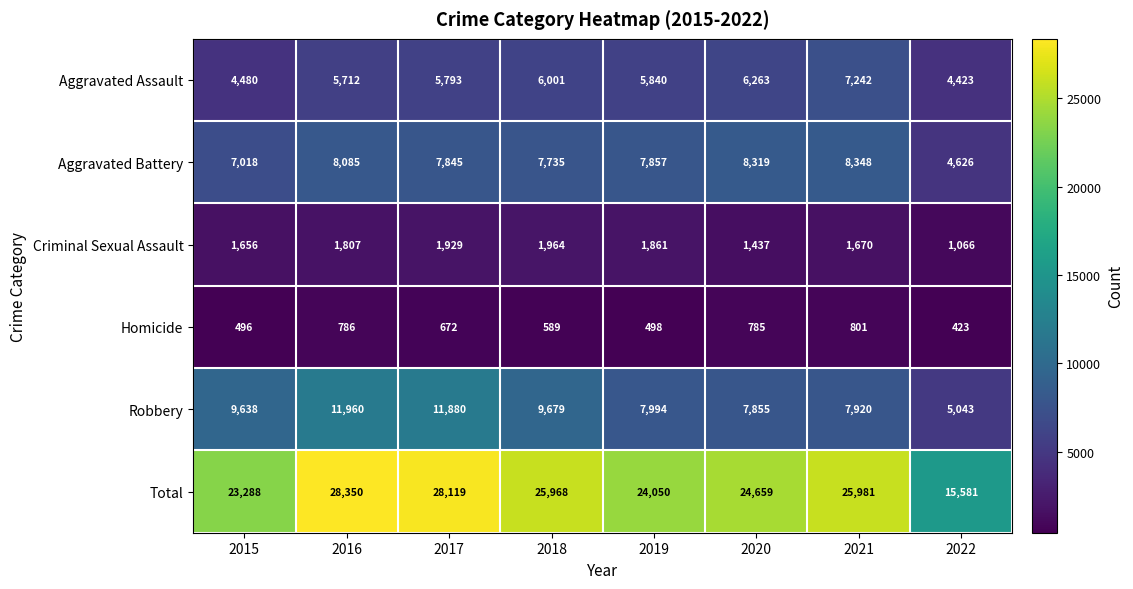

How many series are shown in this chart?

6